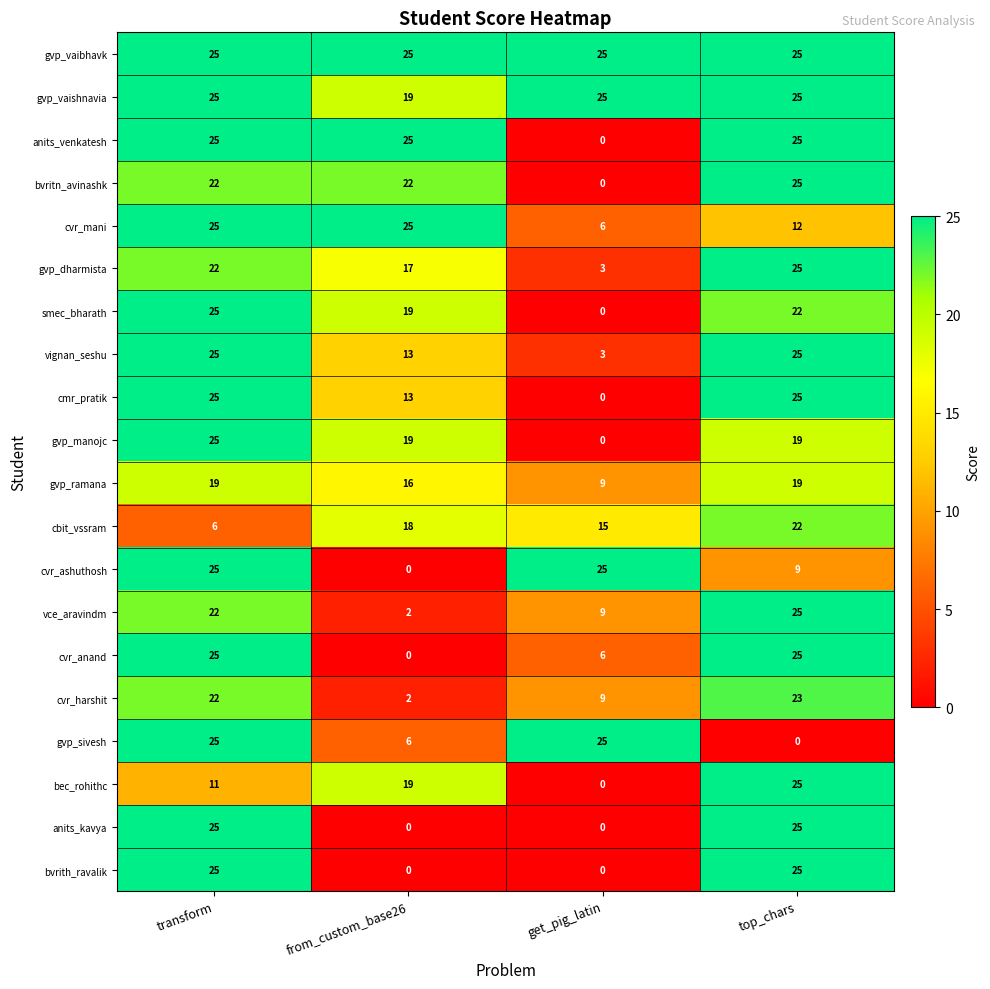

What is the difference between the second highest and minimum values in the gvp_ramana series?

10